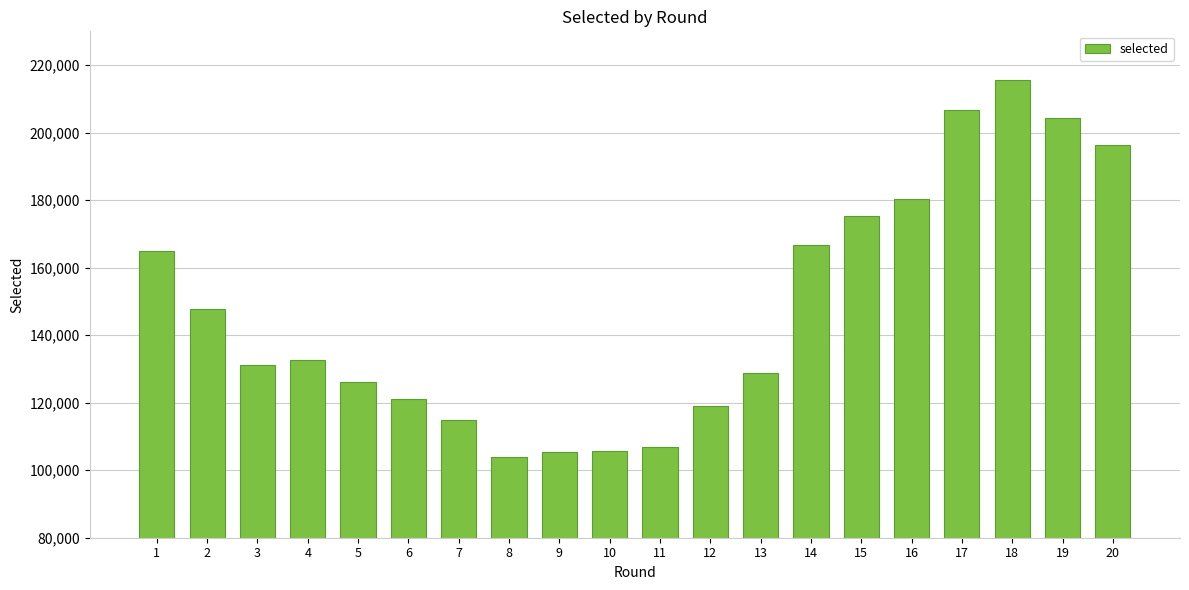

At which label does the data first exceed 132527?

1